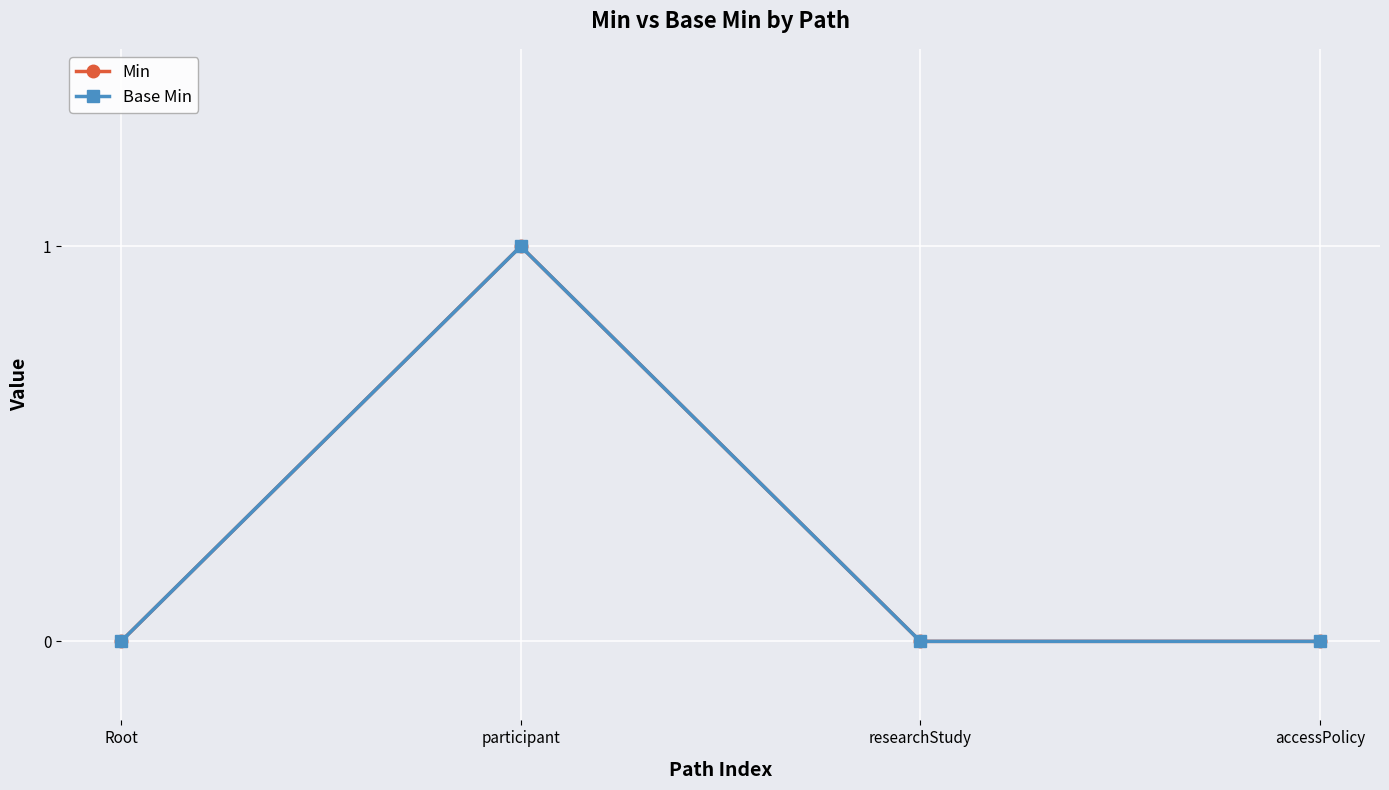

Is the value of Base Min at researchStudy greater than the value of Min at participant?

No